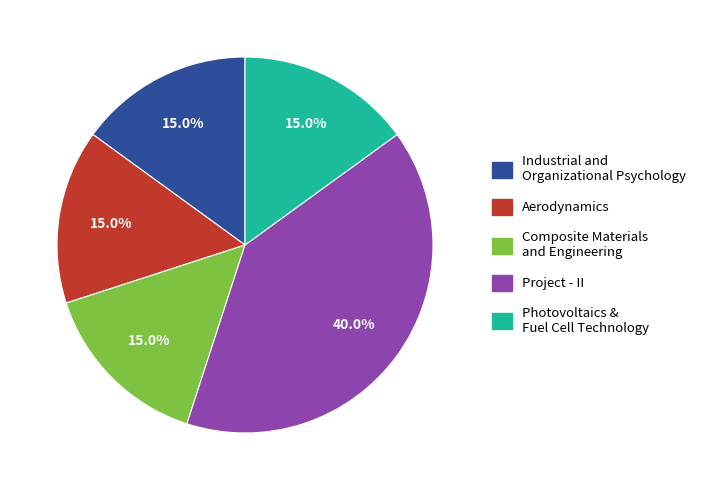

What is the ratio of the value at Aerodynamics to the value at Photovoltaics & Fuel Cell Technology?

1.0